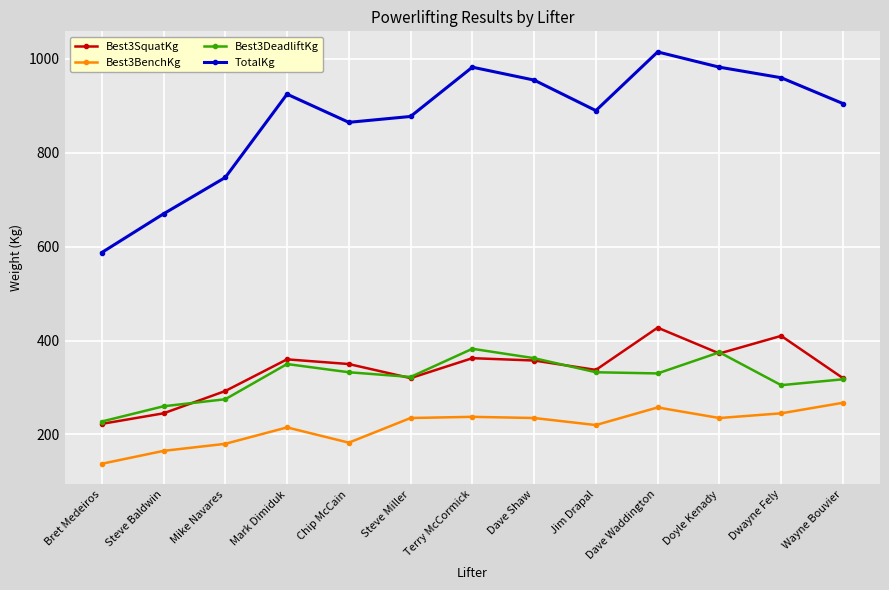

Does the chart display data point markers on the line(s)?

Yes